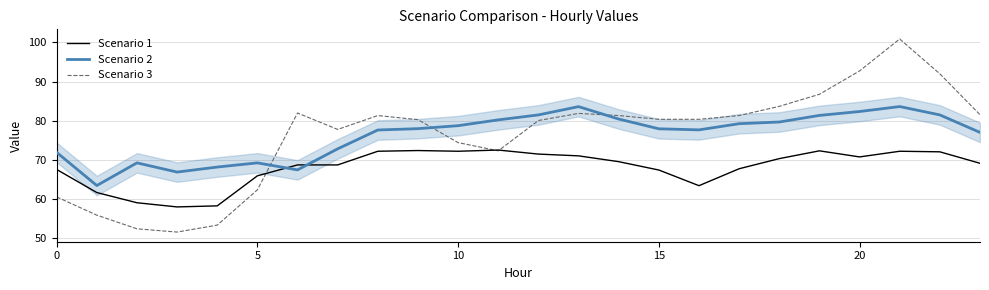

True or false: Scenario 2 and Scenario 3 intersect in this chart.

True